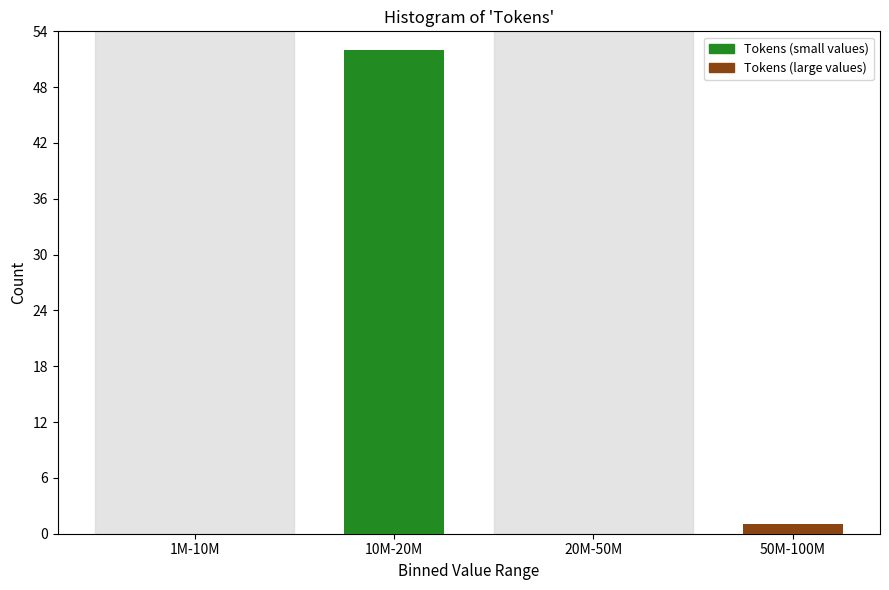

Reading left to right, what are all the values shown in this chart?

1M-10M=0	10M-20M=52	20M-50M=0	50M-100M=1